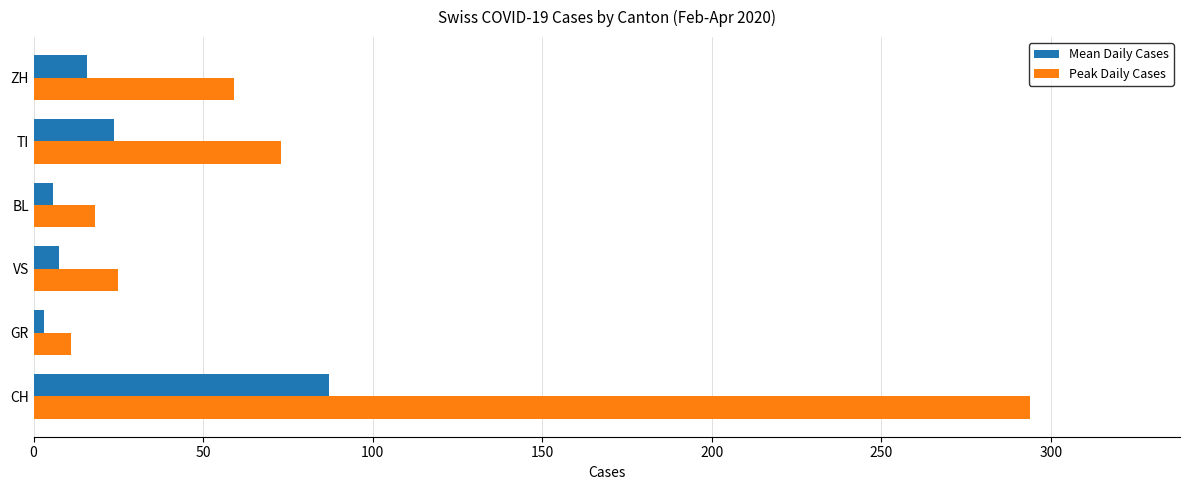

At which label does Peak Daily Cases reach its minimum?

GR